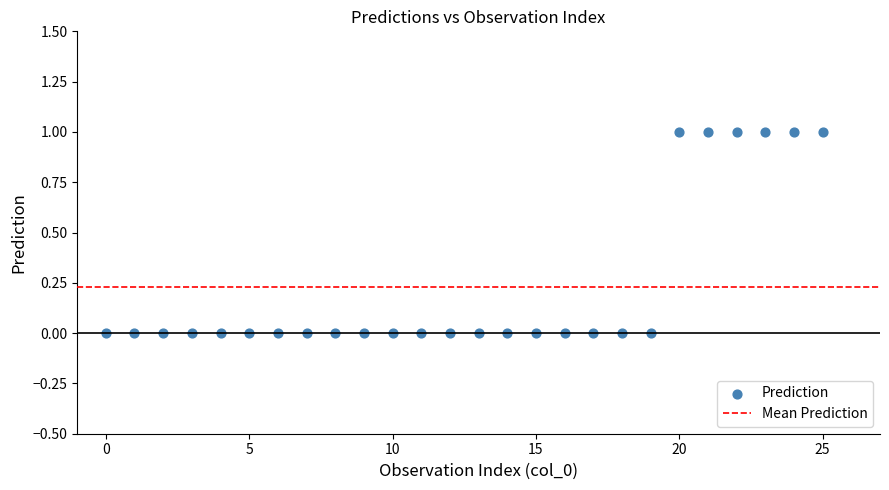

How many points are shown in the scatter plot?

26